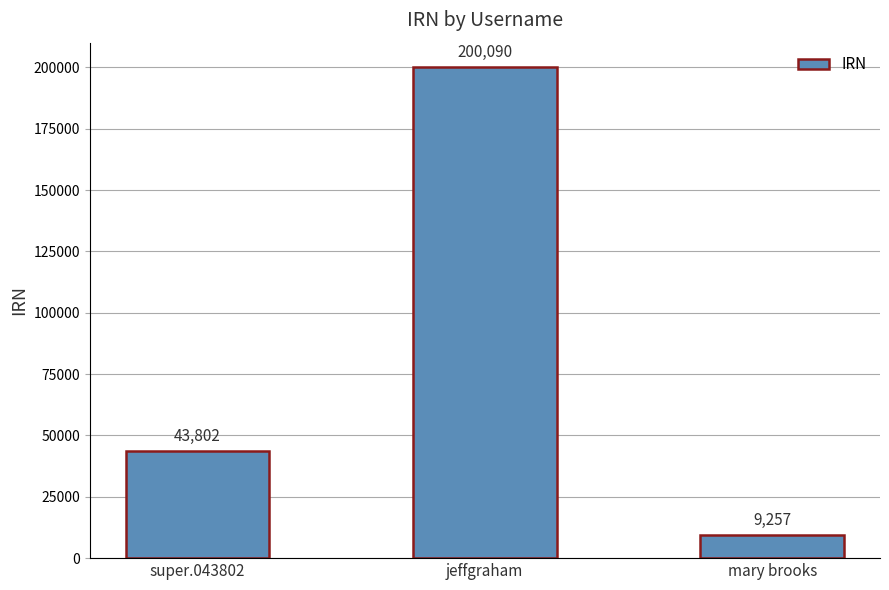

How many values are between 9257 and 200090?

3